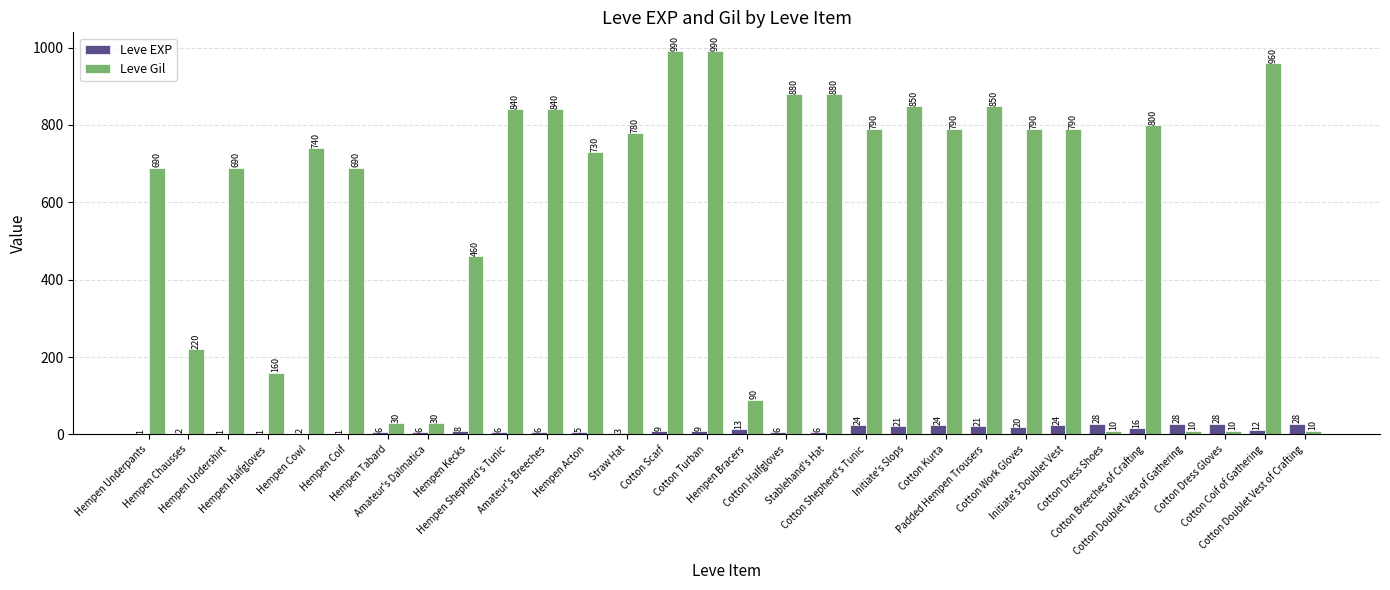

How many distinct data groups are displayed?

2